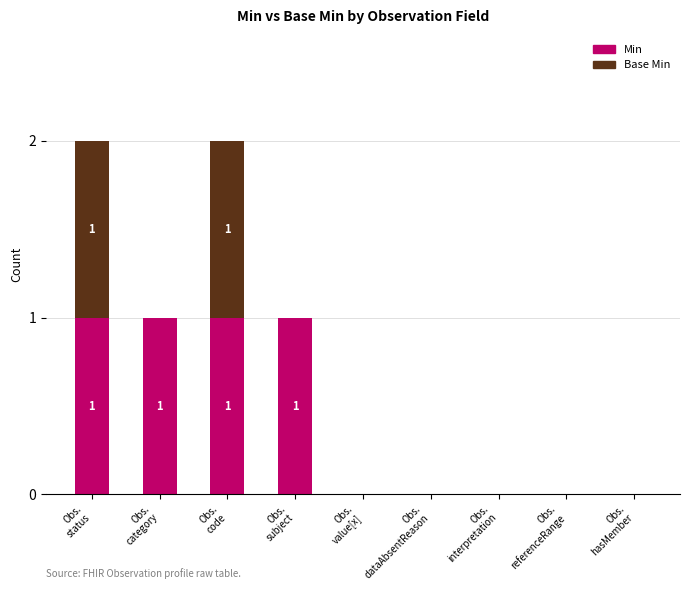

Are the bars grouped side by side (vs. stacked)?

No